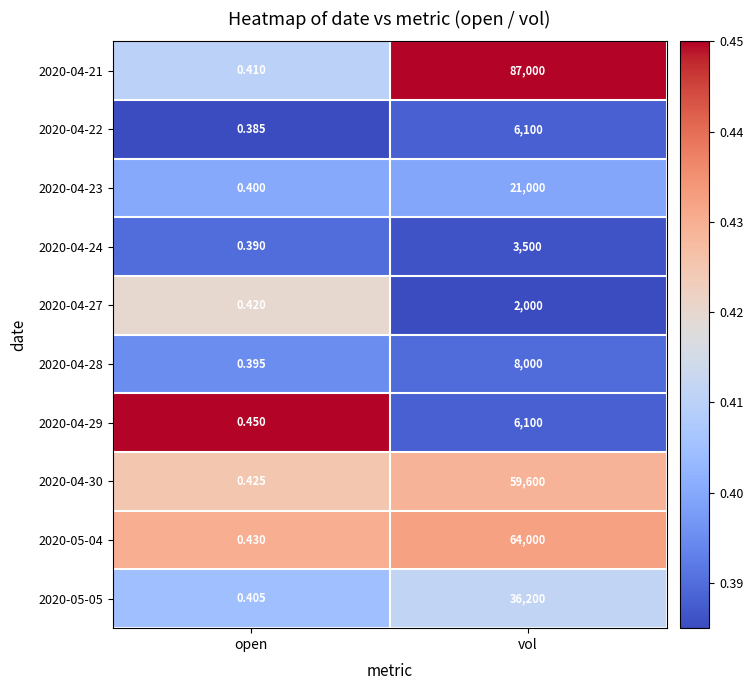

At which label does 2020-05-04 reach its minimum?

open